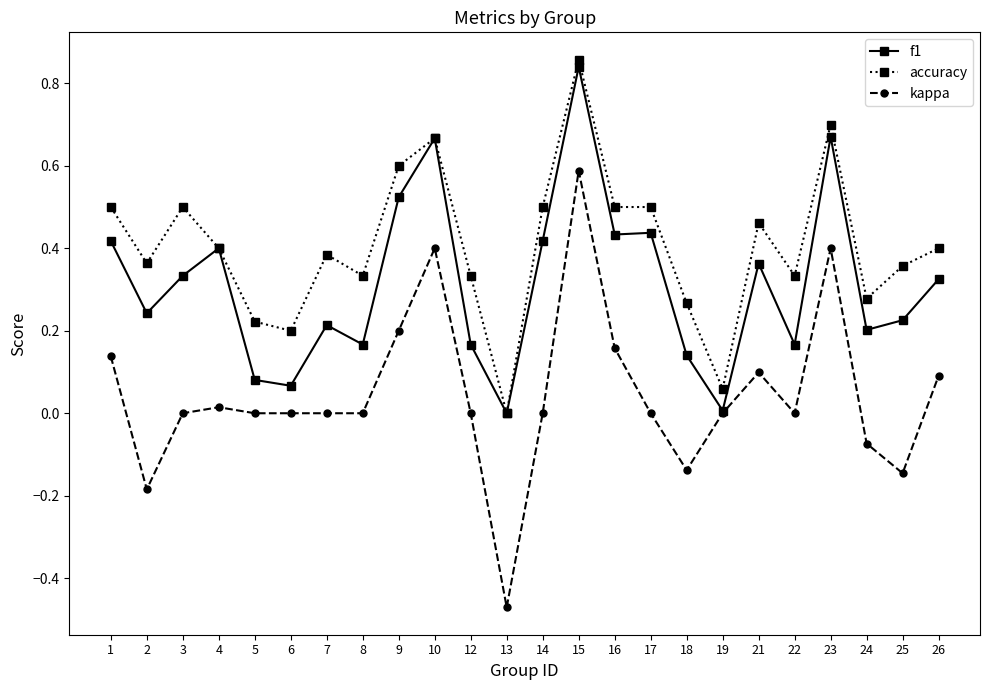

At which label does kappa reach its minimum?

13